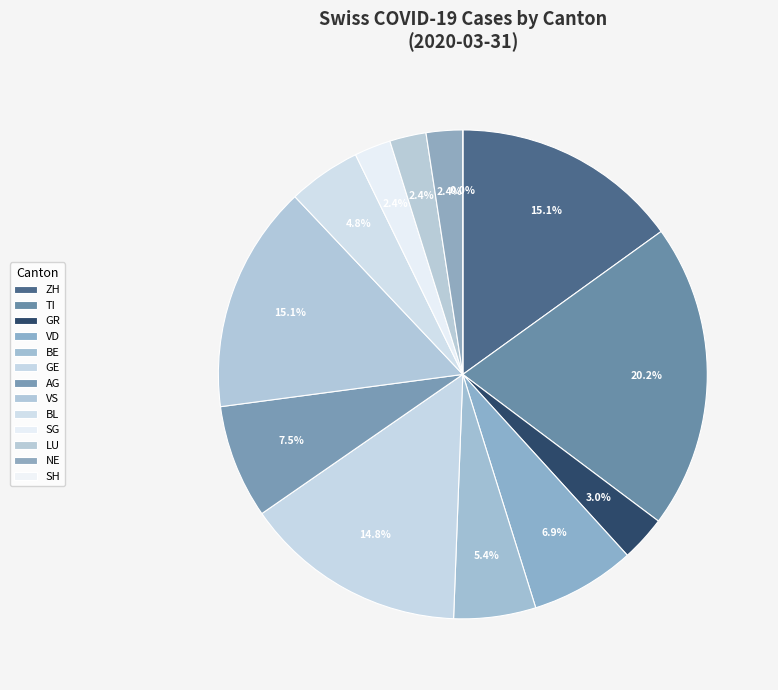

Count the number of slices in the pie.

13